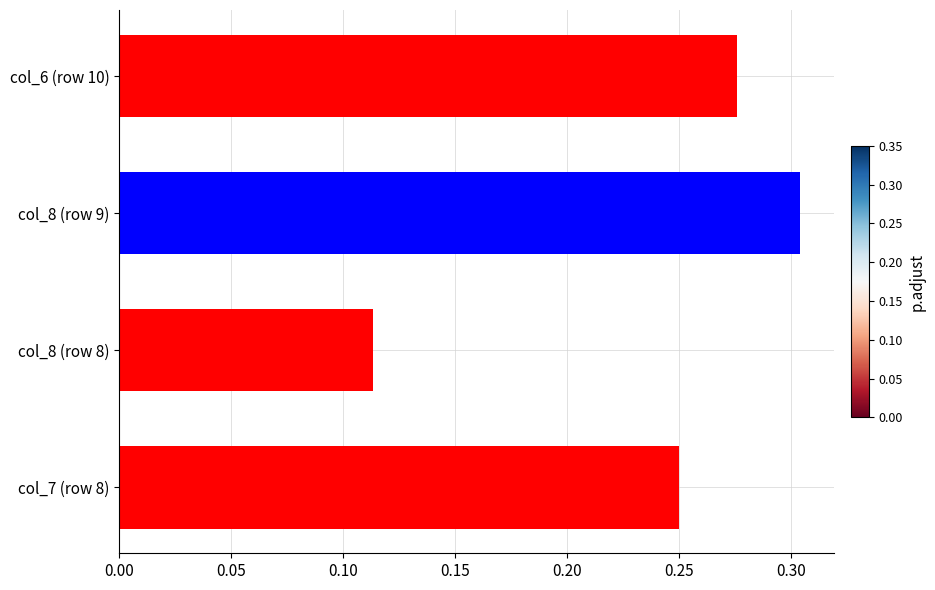

At which category does the chart reach its minimum across all series?

col_8 (row 8)